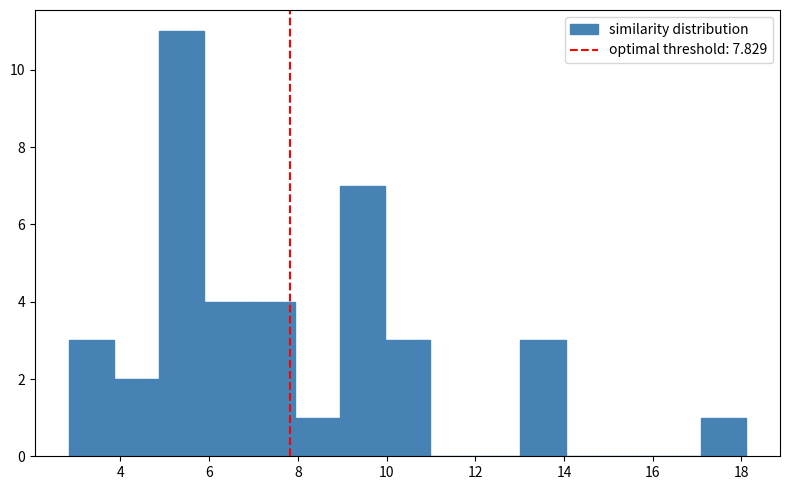

Reading left to right, transcribe this chart: for each bar, give the range it covers on the x-axis and its height. Neither the bar edges nor the heights are printed on the chart, so give them approximately, as read against the axes.

2.8 to 3.8: 3
3.8 to 4.8: 2
4.8 to 5.8: 11
5.8 to 7.0: 4
7.0 to 8.0: 4
8.0 to 9.0: 1
9.0 to 10.0: 7
10.0 to 11.0: 3
11.0 to 12.0: 0
12.0 to 13.0: 0
13.0 to 14.0: 3
14.0 to 15.0: 0
15.0 to 16.0: 0
16.0 to 17.0: 0
17.0 to 18.2: 1